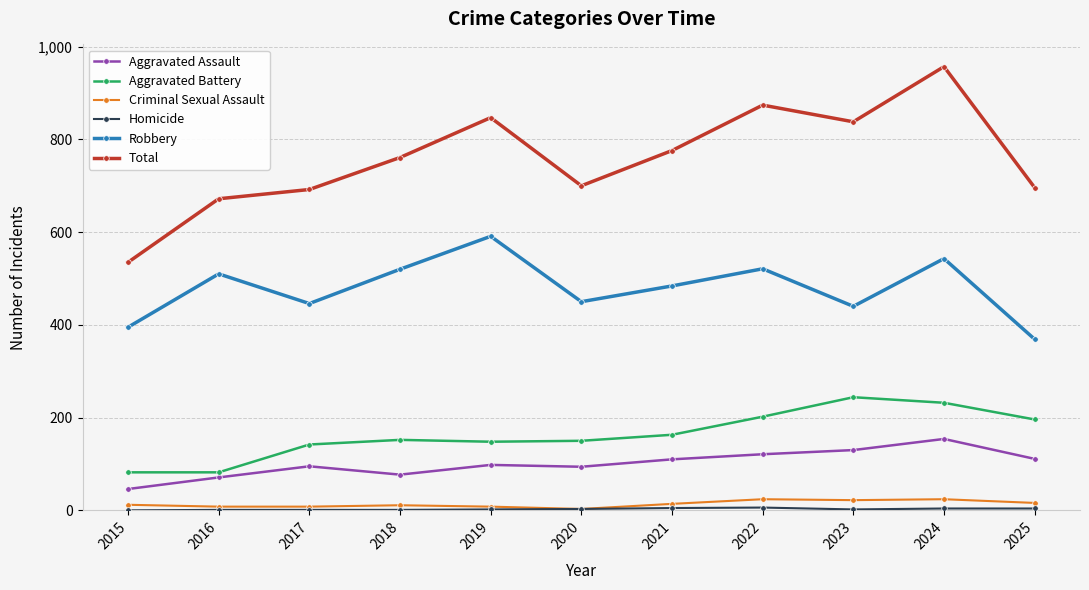

Is it true that Criminal Sexual Assault equals 16 at 2025?

True